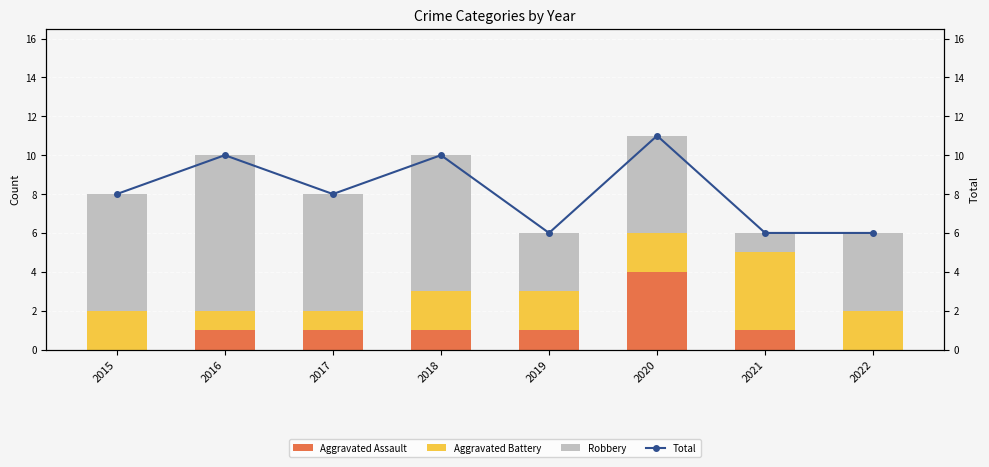

How many Aggravated Assault values are between 1 and 2?

5